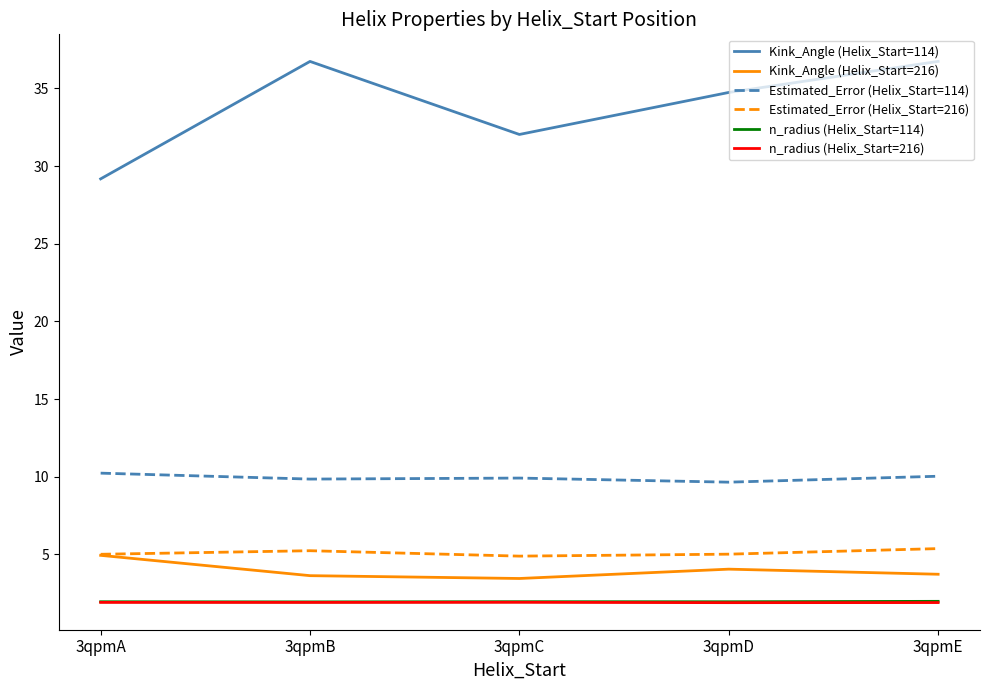

How many lines are shown in the chart?

6